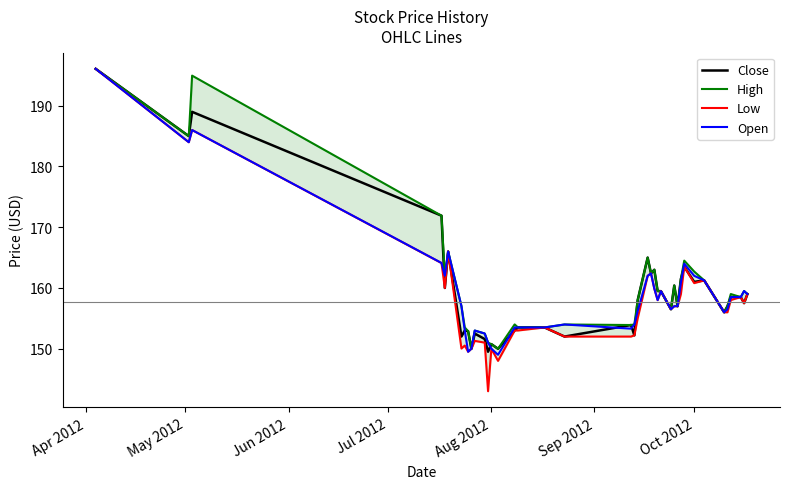

Reading left to right, extract all data points from this chart.

Close: 196.1	185.0	189.0	171.9	160.0	166.0	152.0	153.0	152.9	150.0	152.5	151.6	149.5	150.8	150.0	153.0	153.5	153.5	152.0	153.9	152.2	158.0	165.0	162.4	163.0	159.5	159.5	156.5	160.4	157.0	161.5	163.5	161.0	161.2	156.0	157.0	158.5	158.5	157.5	159.0
High: 196.1	185.0	195.0	171.9	162.0	166.0	157.0	153.5	152.9	150.0	153.0	152.5	151.0	150.8	150.0	154.0	153.5	153.5	154.0	153.9	154.0	158.0	165.0	162.4	163.0	159.5	159.5	156.5	160.4	157.0	161.5	164.5	162.7	161.2	156.0	157.0	159.0	158.5	159.5	159.0
Low: 196.1	184.0	186.0	164.1	160.0	166.0	150.0	150.5	149.5	150.0	151.3	151.0	143.0	150.0	148.0	153.0	153.0	153.5	152.0	152.0	152.2	155.0	162.0	162.4	159.9	158.0	159.5	156.5	157.0	157.0	159.0	163.5	160.8	161.2	156.0	156.0	158.0	158.5	157.5	159.0
Open: 196.1	184.0	186.0	164.1	162.0	166.0	157.0	153.0	149.5	150.0	153.0	152.5	151.0	150.0	149.0	153.5	153.5	153.5	154.0	153.3	154.0	156.2	162.0	162.4	159.9	158.0	159.5	156.5	157.0	157.0	160.9	164.0	162.0	161.2	156.0	156.5	158.5	158.5	159.5	159.0